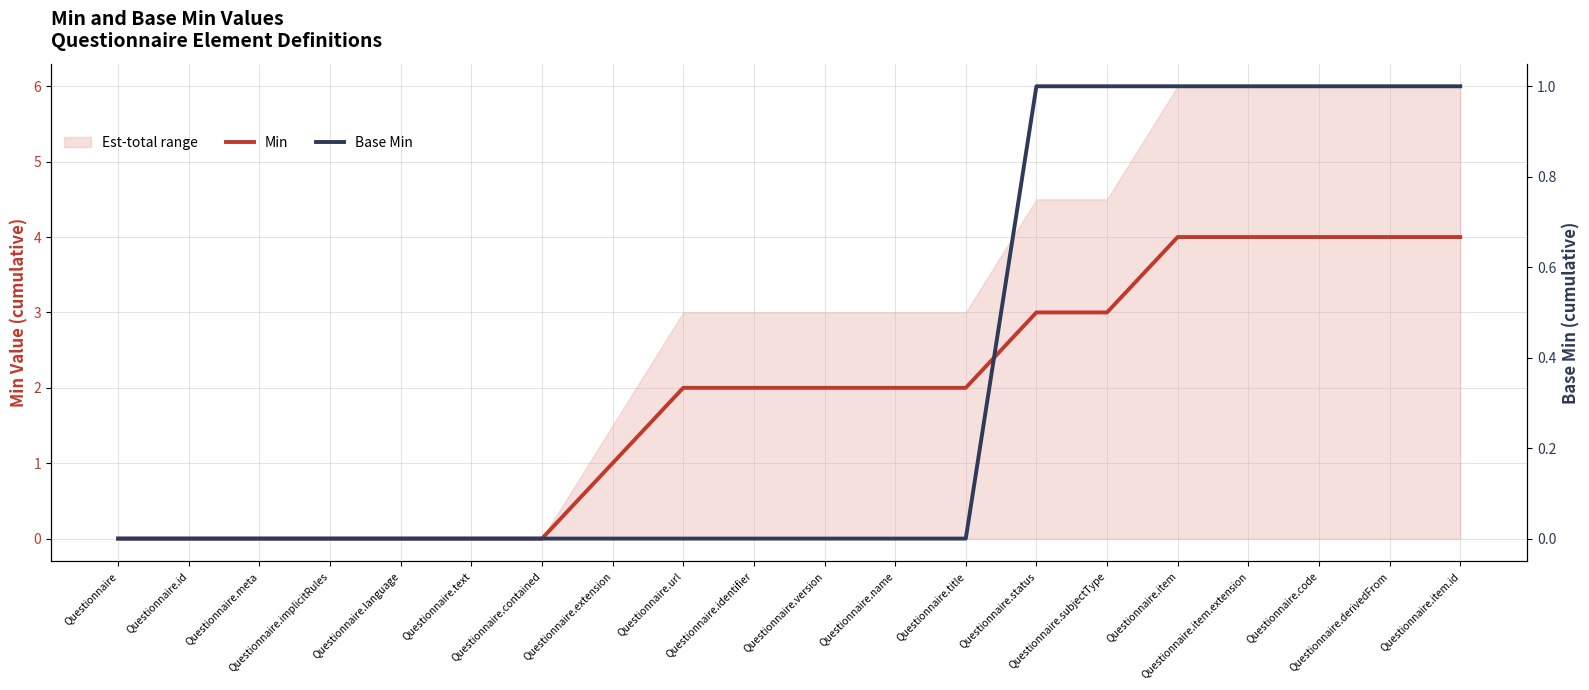

Which series changed the most between Questionnaire.meta and Questionnaire.version?

Min